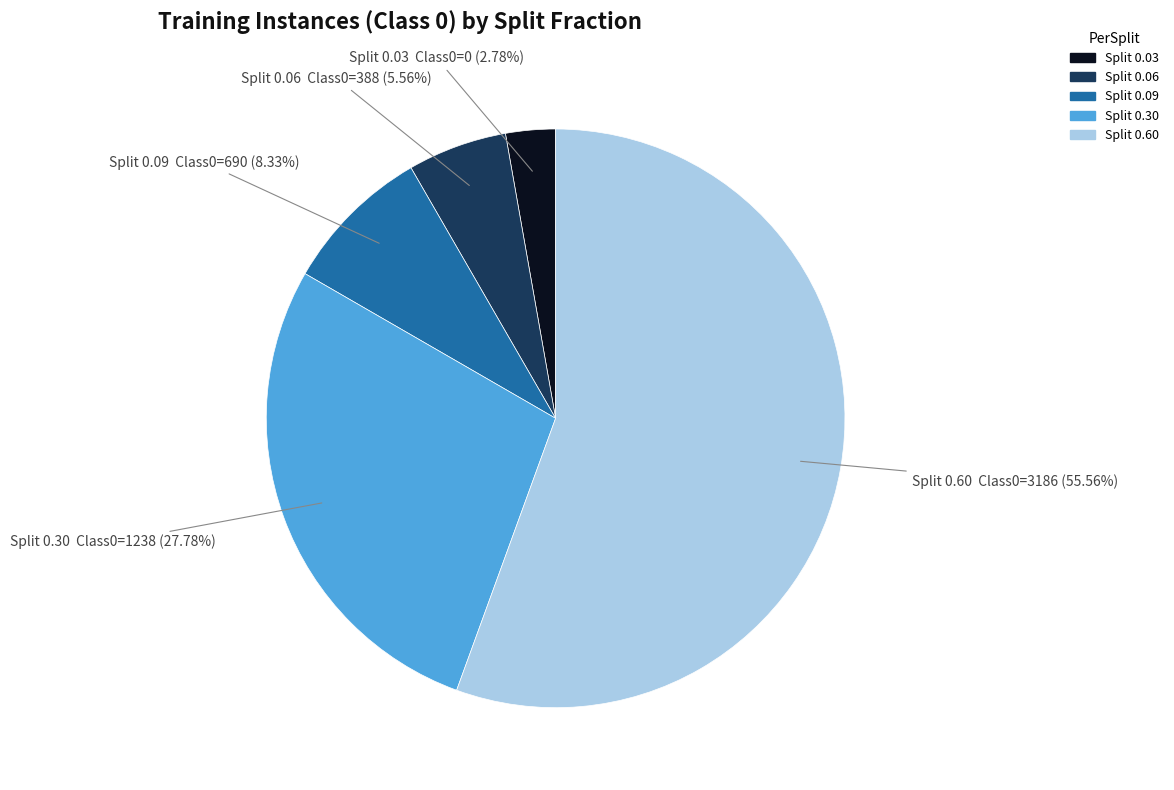

Is there any slice that represents more than half of the pie?

Yes